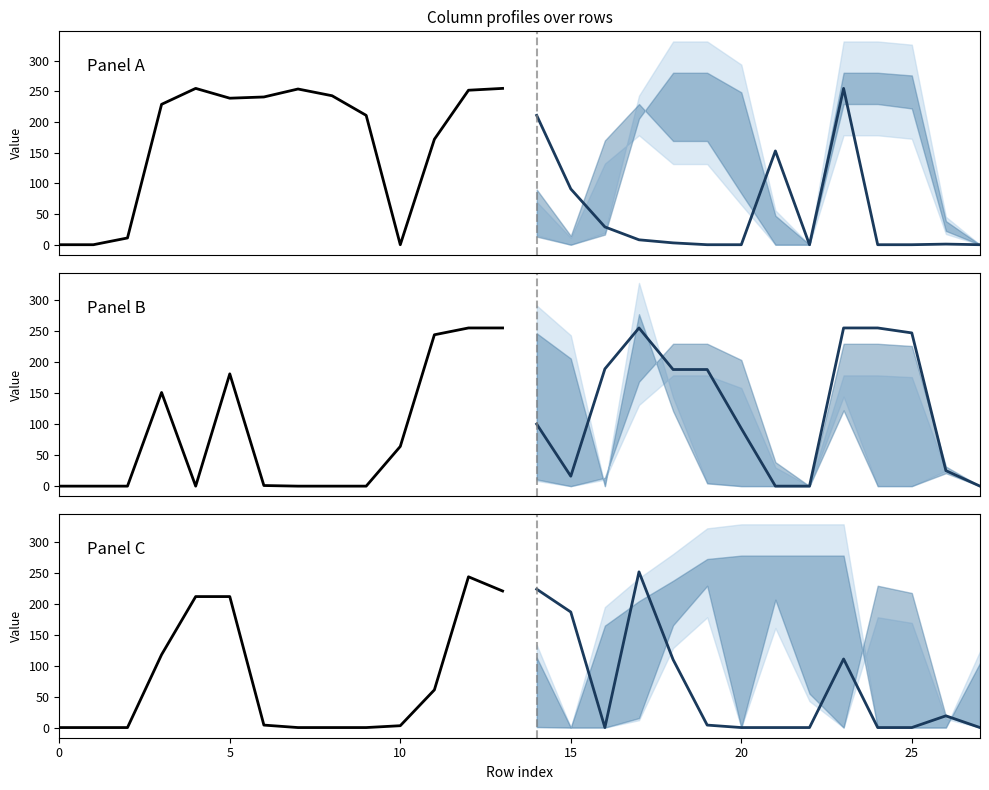

At which label is col_13 closest to 127?

15